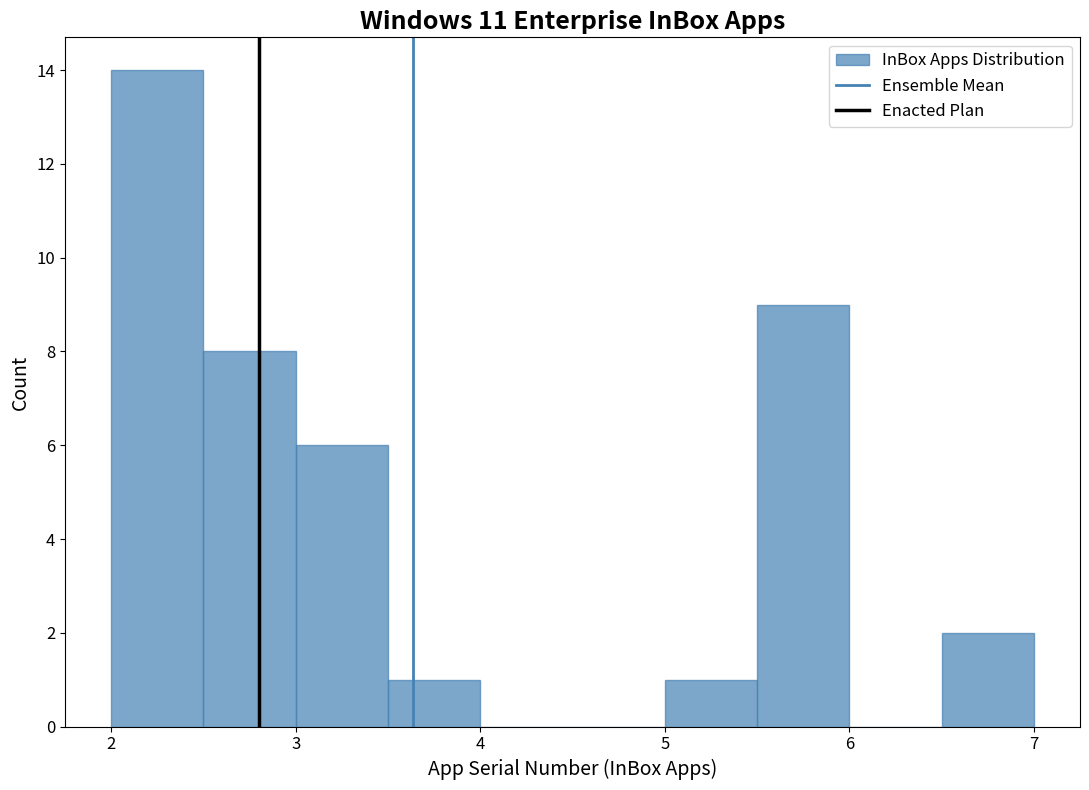

Reading left to right, transcribe this chart: for each bar, give the range it covers on the x-axis and its height. The values are not printed on the chart, so give them approximately, as read against the axis.

2.0 to 2.5: 14
2.5 to 3.0: 8
3.0 to 3.5: 6
3.5 to 4.0: 1
4.0 to 4.5: 0
4.5 to 5.0: 0
5.0 to 5.5: 1
5.5 to 6.0: 9
6.0 to 6.5: 0
6.5 to 7.0: 2